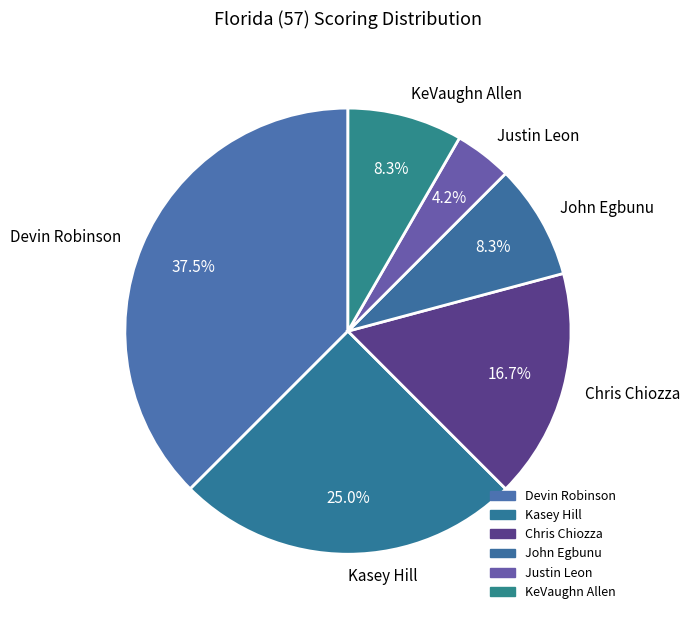

What percentage is the Chris Chiozza slice, to the nearest percent?

17%